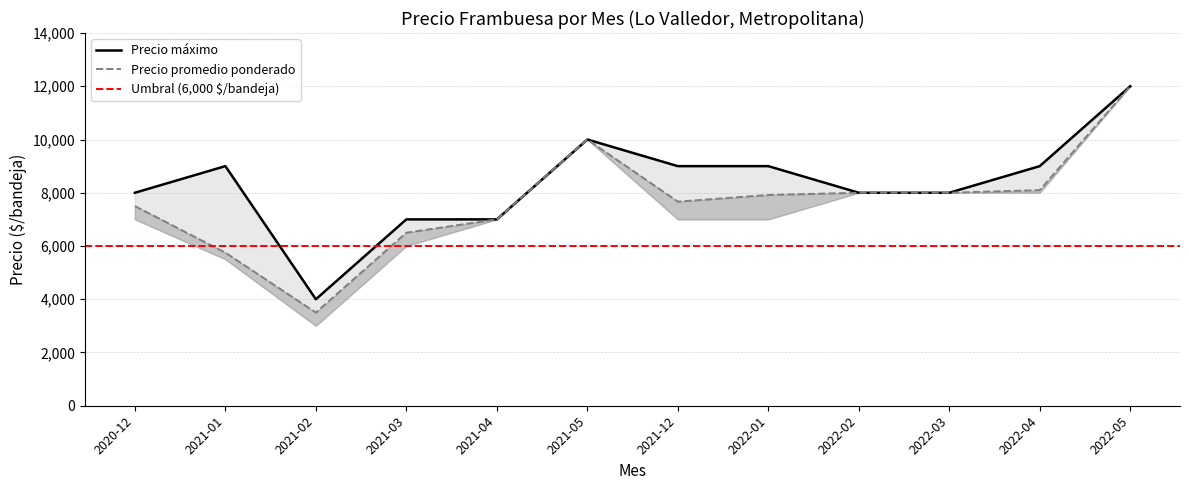

Where does the Precio maximo series first go above 9000?

2021-05